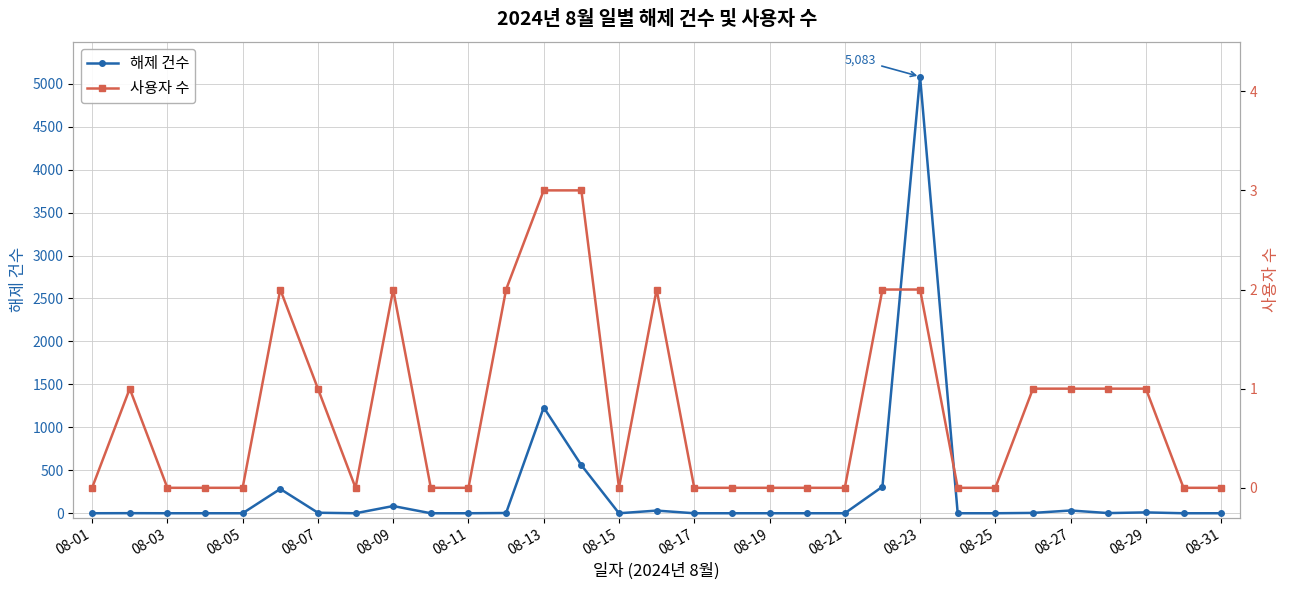

At 27, list the series in order from largest to smallest.

해제 건수, 사용자 수